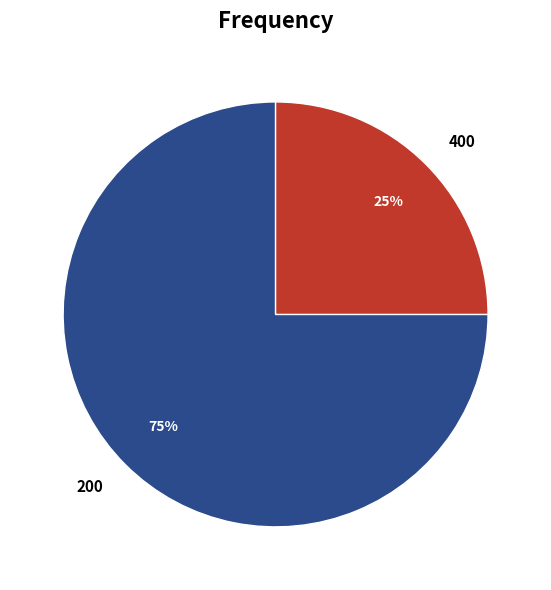

How many segments does this pie chart have?

2